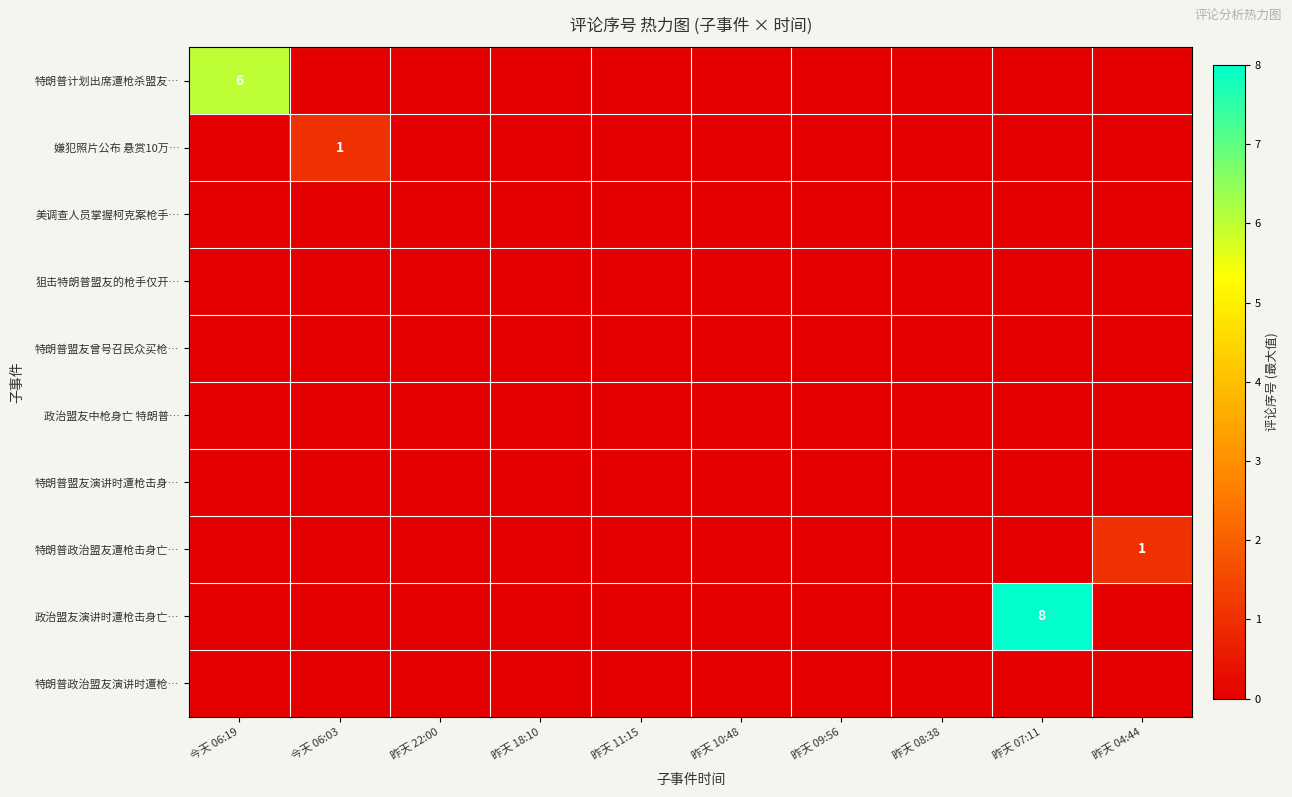

What is the greatest value displayed?

8